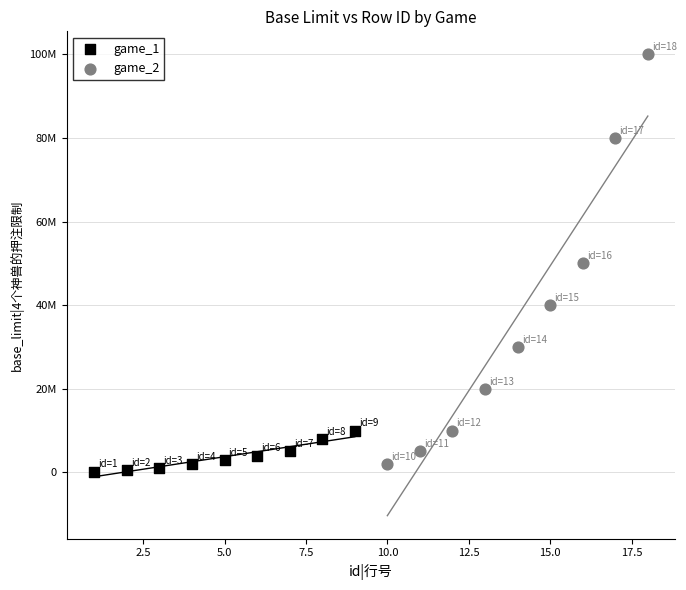

What are all the series names shown in the legend?

game_1, game_2